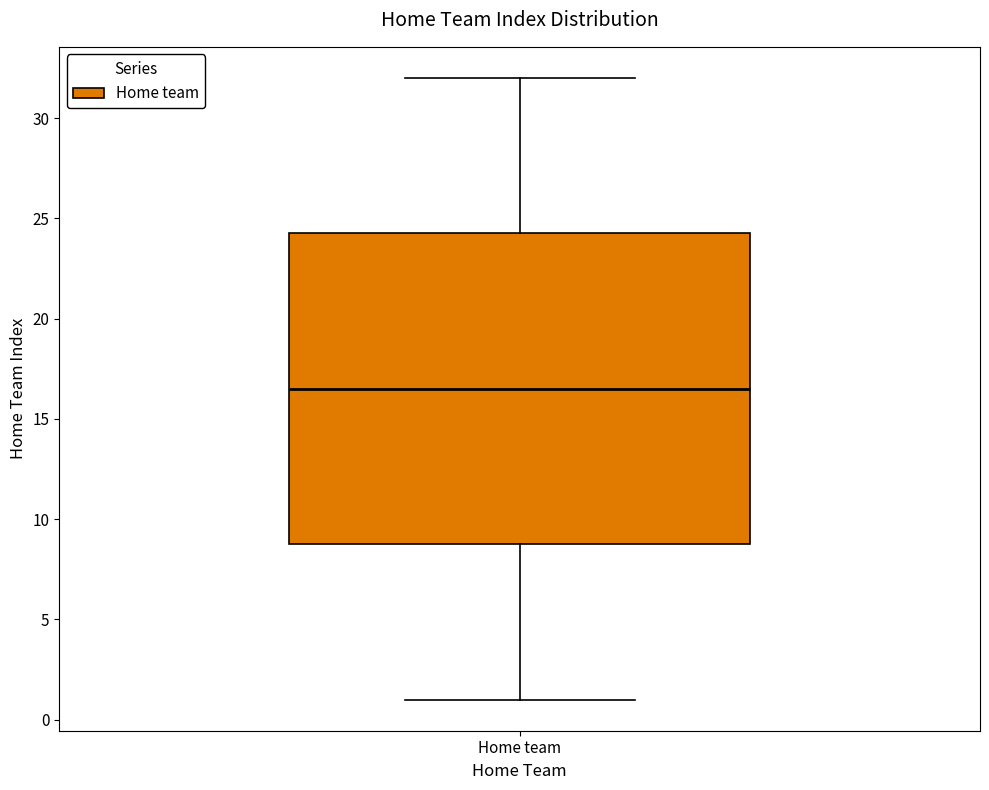

Transcribe this box plot: give where the median line is, the range the box spans, and where the two whiskers end, as read against the y-axis. The values are not printed on the chart, so give them approximately, as read against the axis.

median 16.5, box 9.0 to 24.5, whiskers 1.0 to 32.0